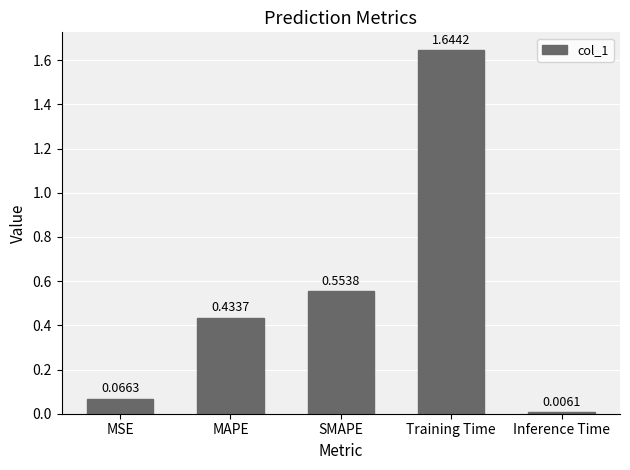

What is the label of the 3rd bar from the left?

SMAPE